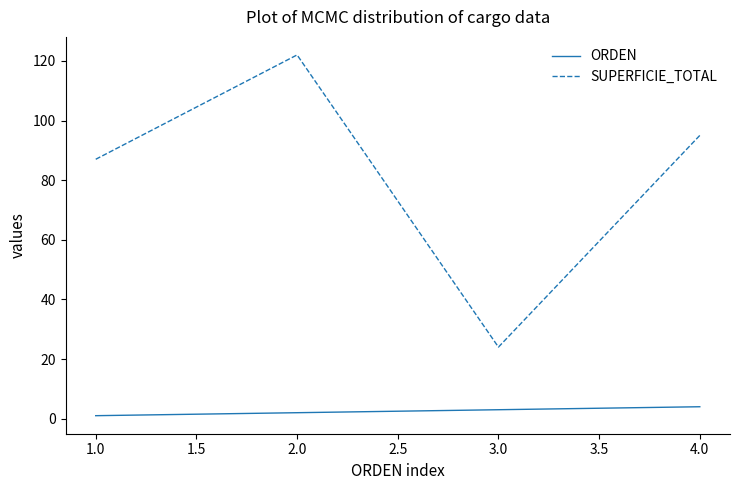

What is the minimum value shown in the chart?

1